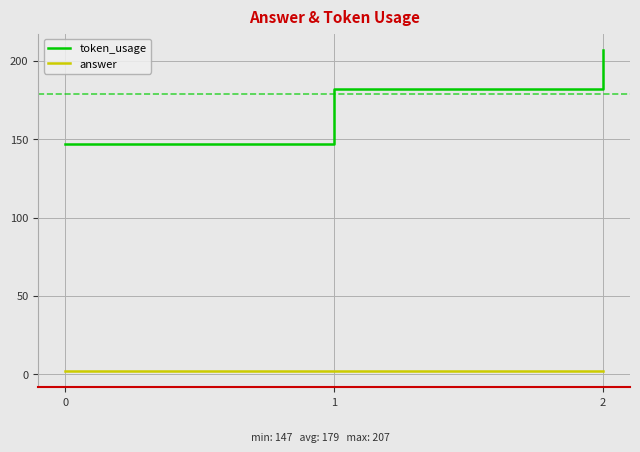

What is the difference between the maximum and minimum values in the token_usage series?

60